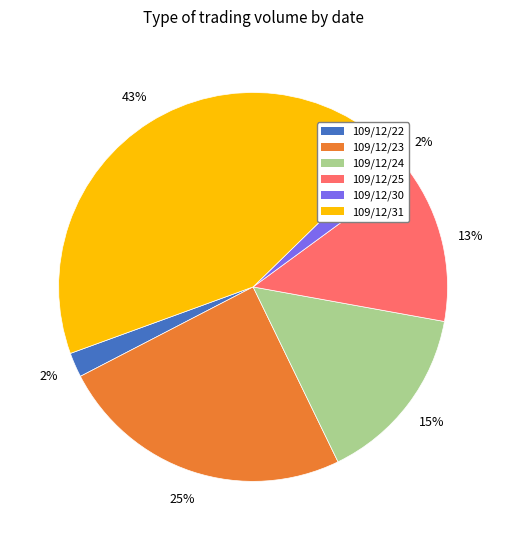

To the nearest percent, what portion does 109/12/31 represent?

43%